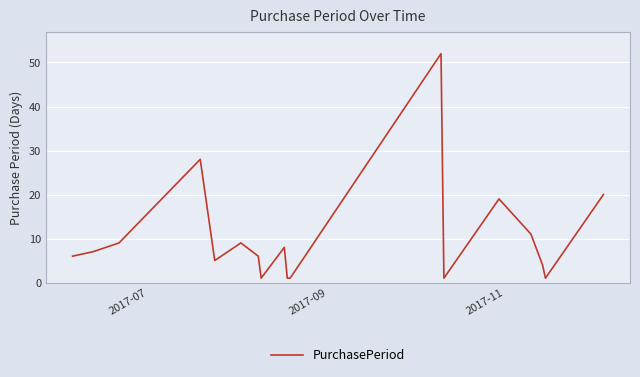

How many lines are shown in the chart?

1